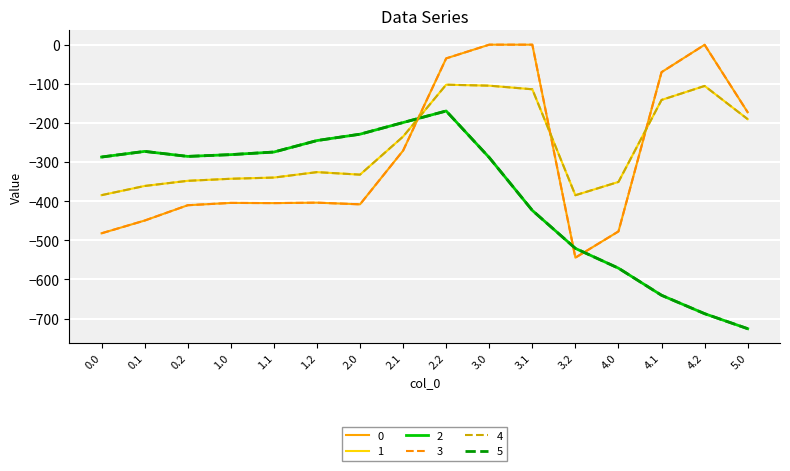

Rank the categories by 0 value from lowest to highest.

3.2, 0.0, 4.0, 0.1, 0.2, 2.0, 1.1, 1.0, 1.2, 2.1, 5.0, 4.1, 2.2, 4.2, 3.0, 3.1